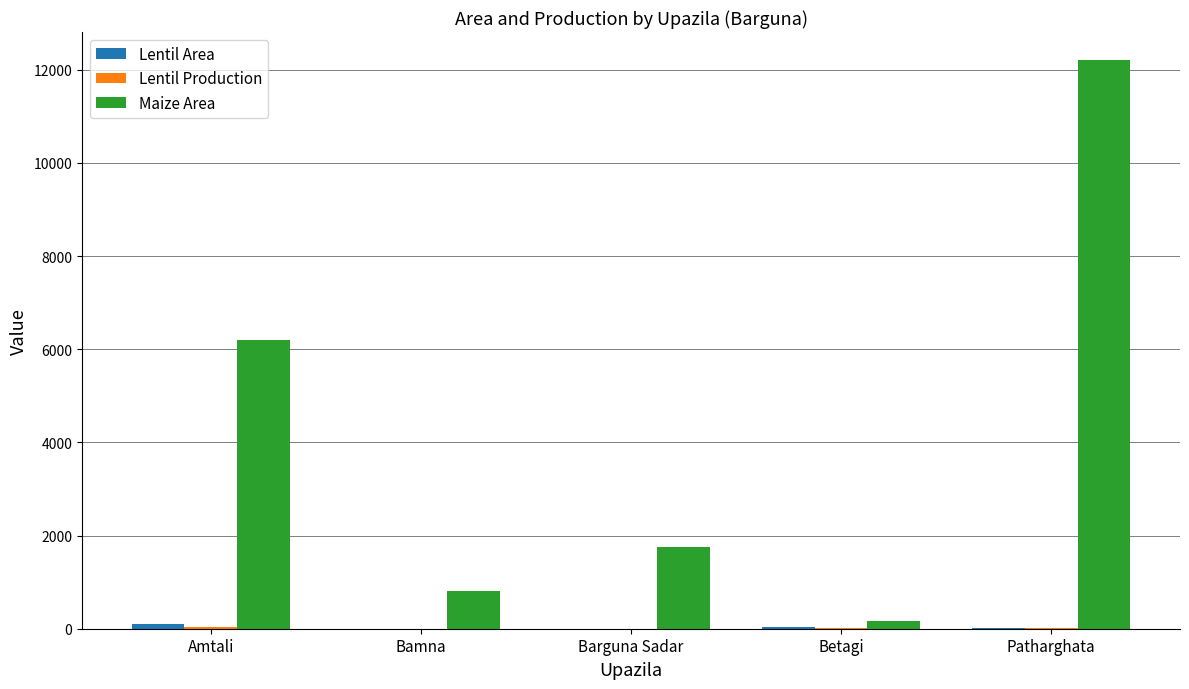

At which category is the sum across all series the highest?

Patharghata